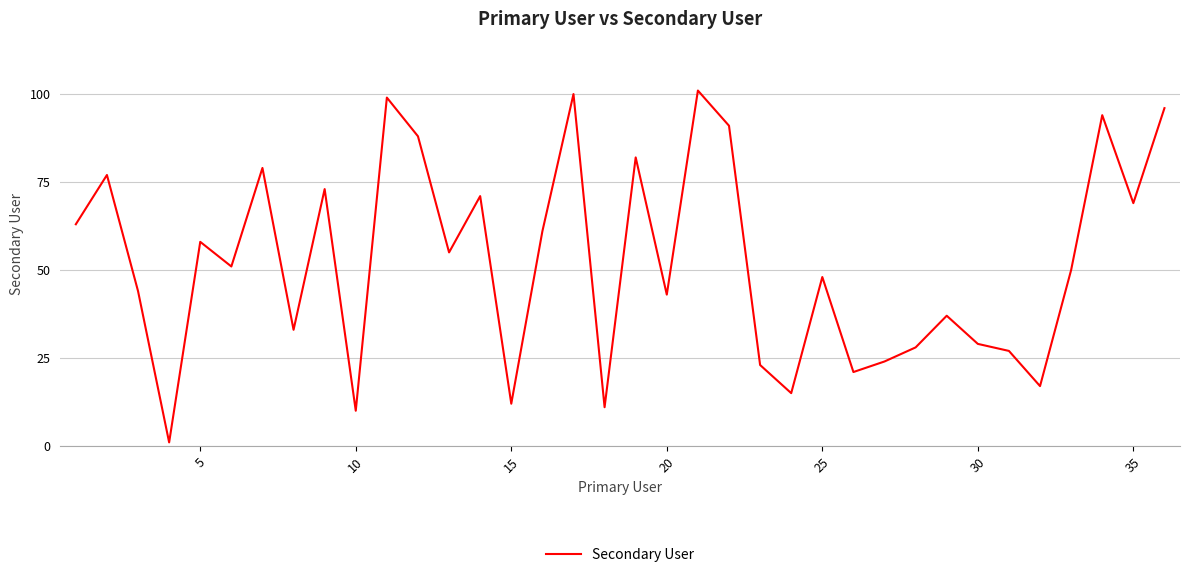

What is the difference between the maximum and minimum values?

100